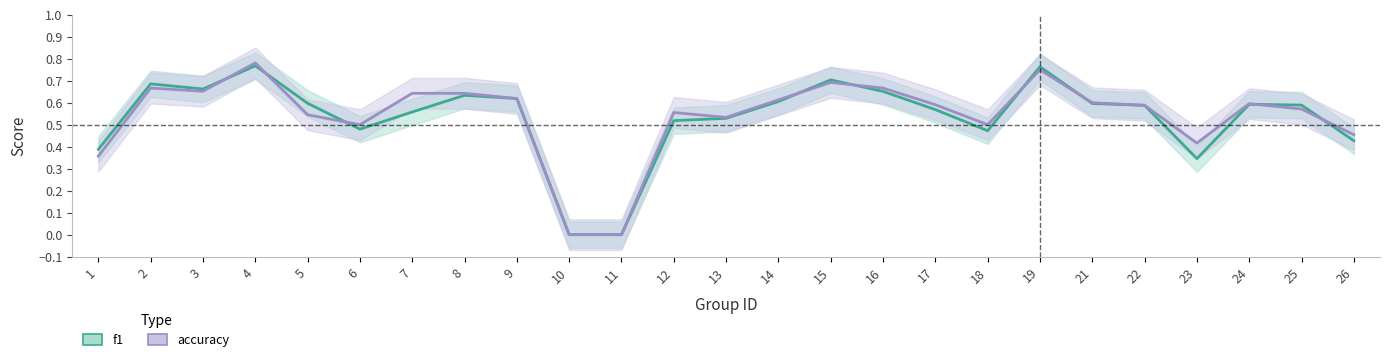

Which series changed the most between 8 and 19?

f1